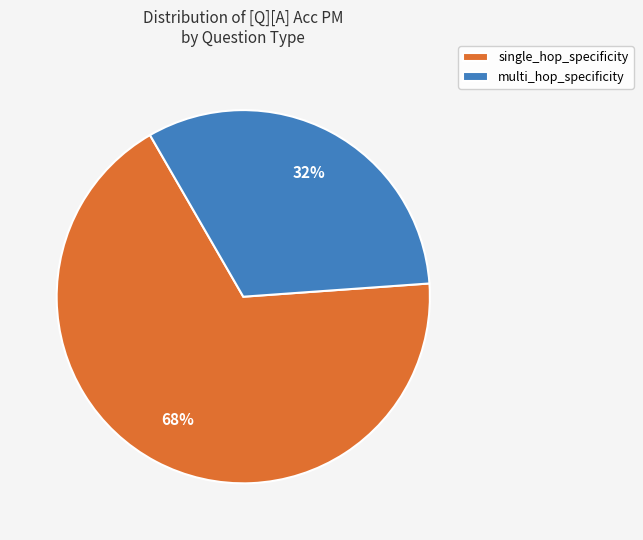

How many slices are in this pie chart?

2